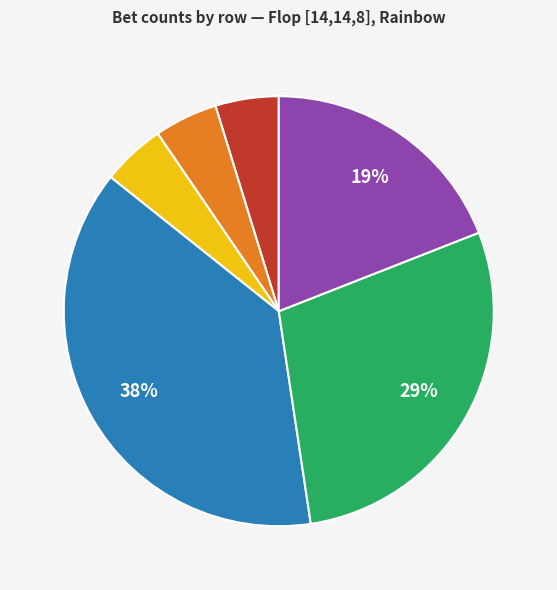

Is there a majority slice in this chart?

No